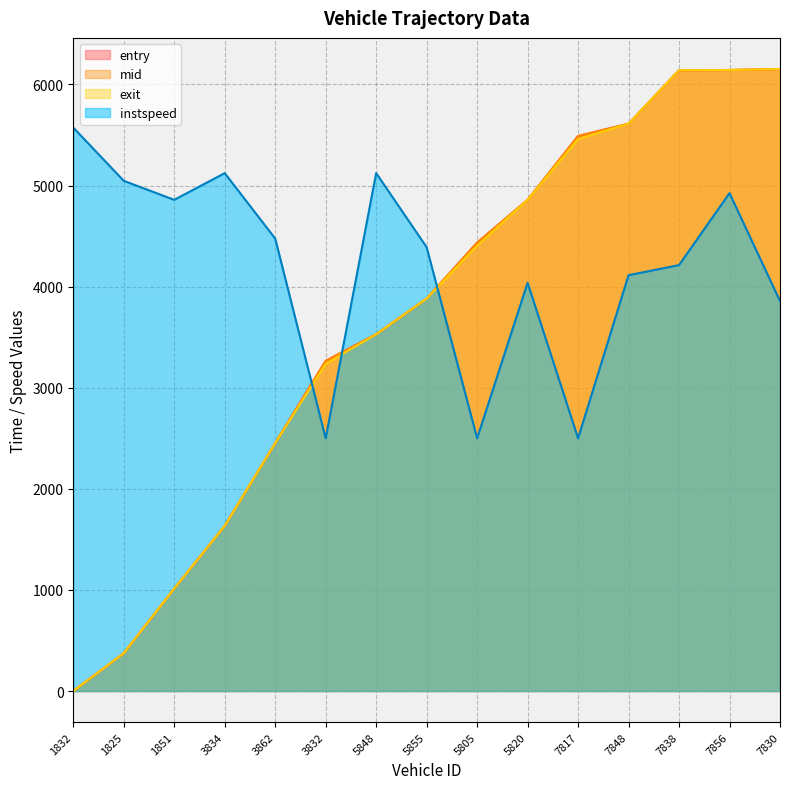

How many lines are shown in the chart?

4